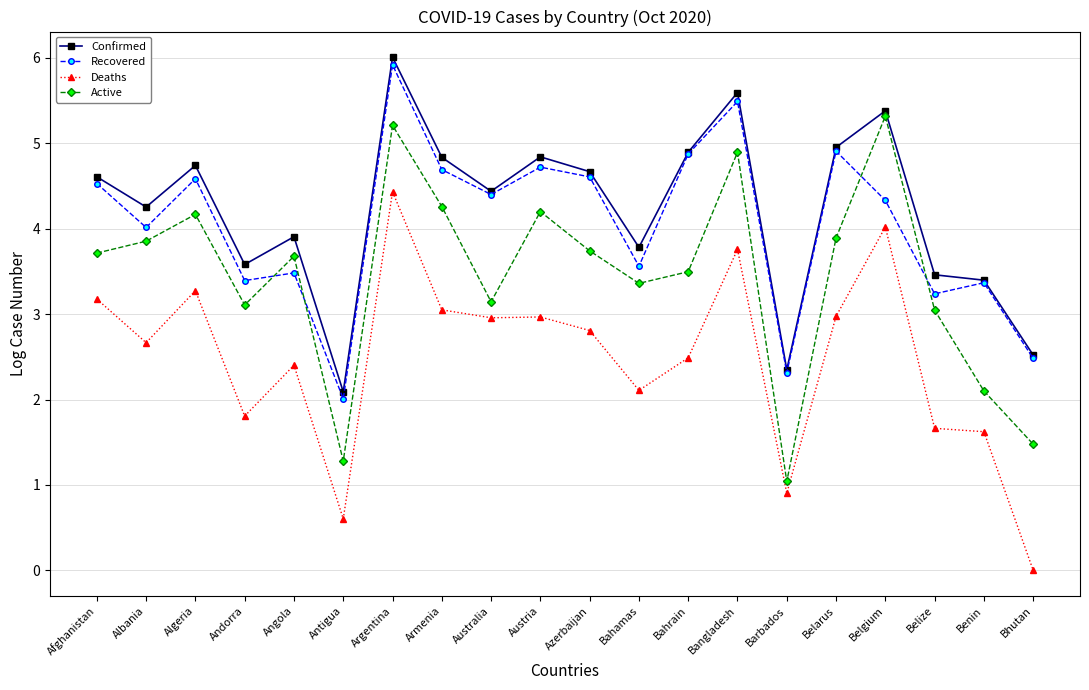

Which series has the largest total across all categories?

Confirmed